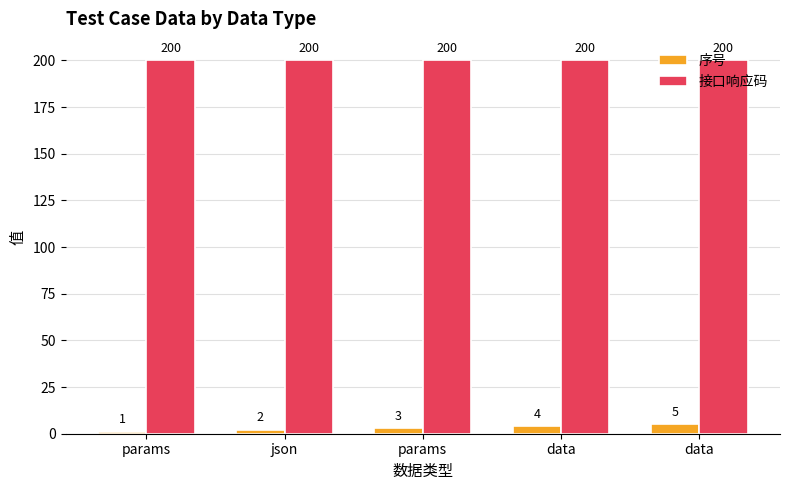

Where is 接口响应码 nearest to the value 200?

params